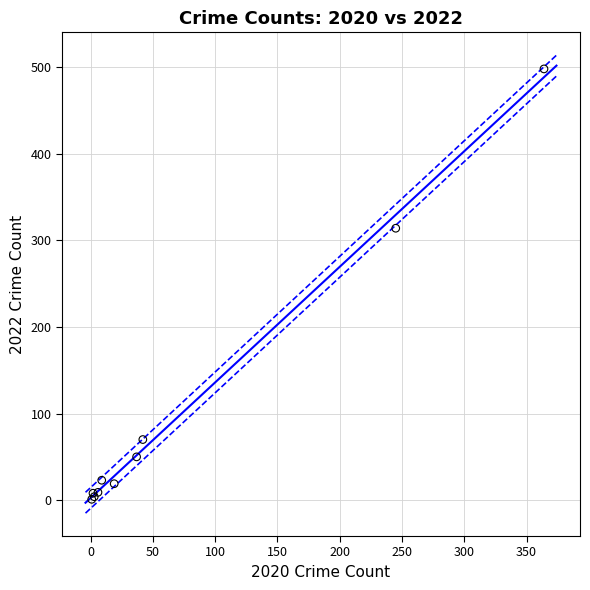

What Y value in the scatter plot is closest to 249?

314